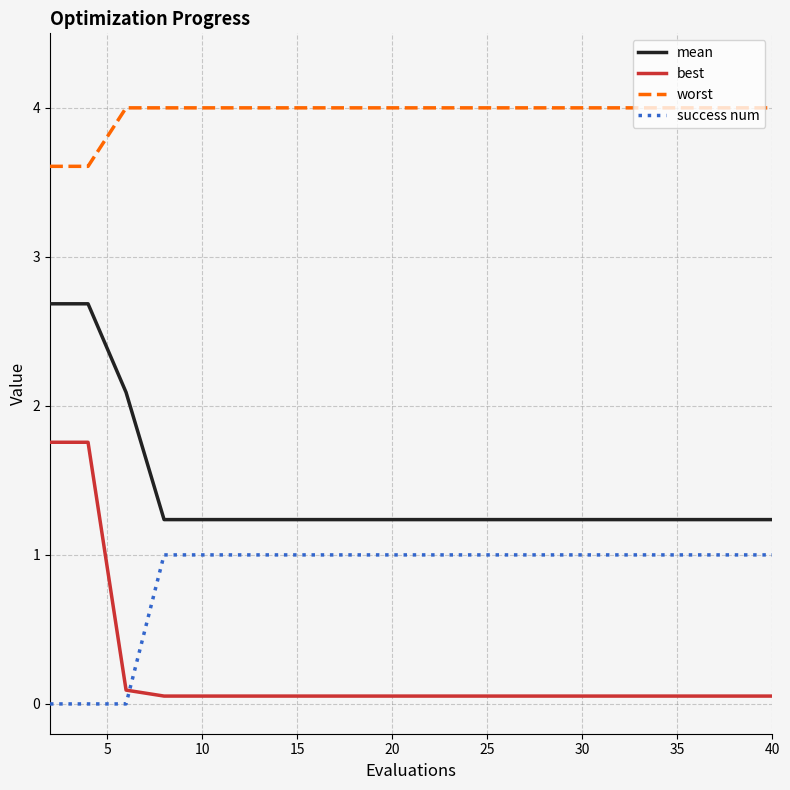

Which series has the largest total across all categories?

worst